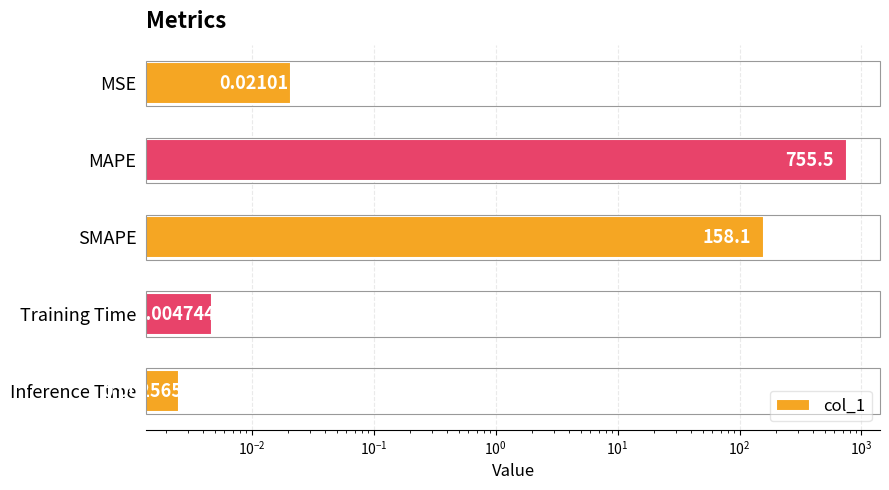

What is the maximum value shown in the chart?

755.5